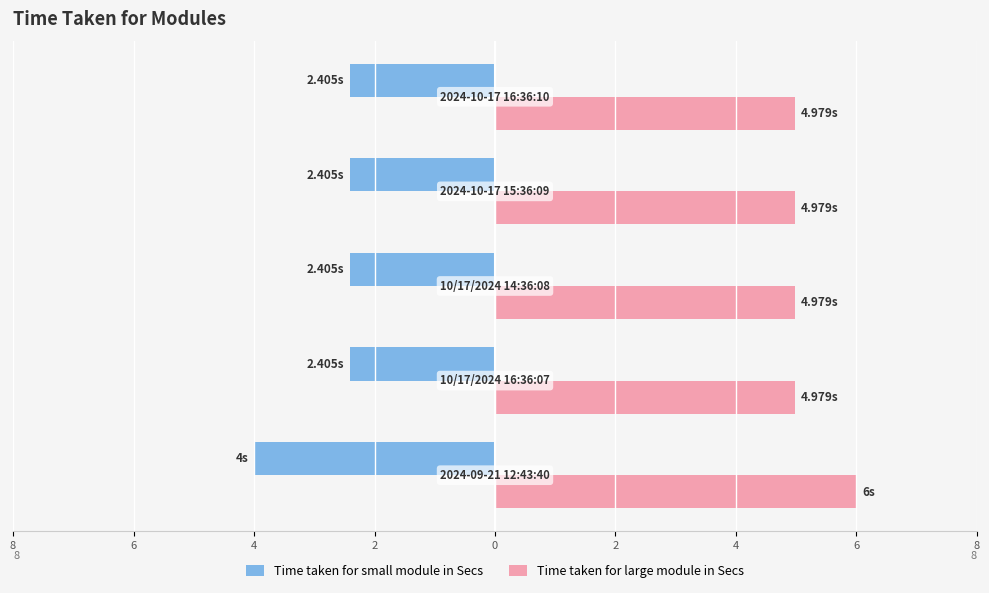

What is the difference between the maximum and minimum values in the Time taken for large module in Secs series?

1.0